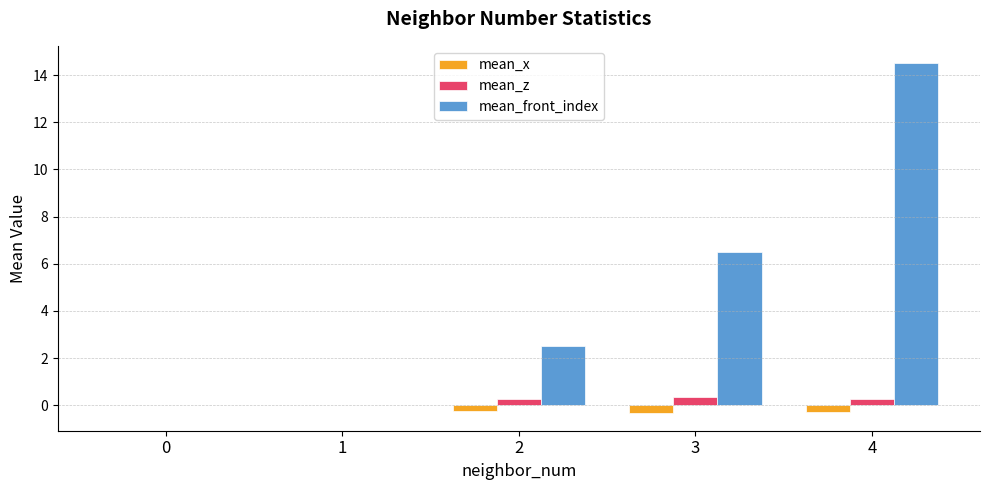

Which series has the largest total across all categories?

mean_z